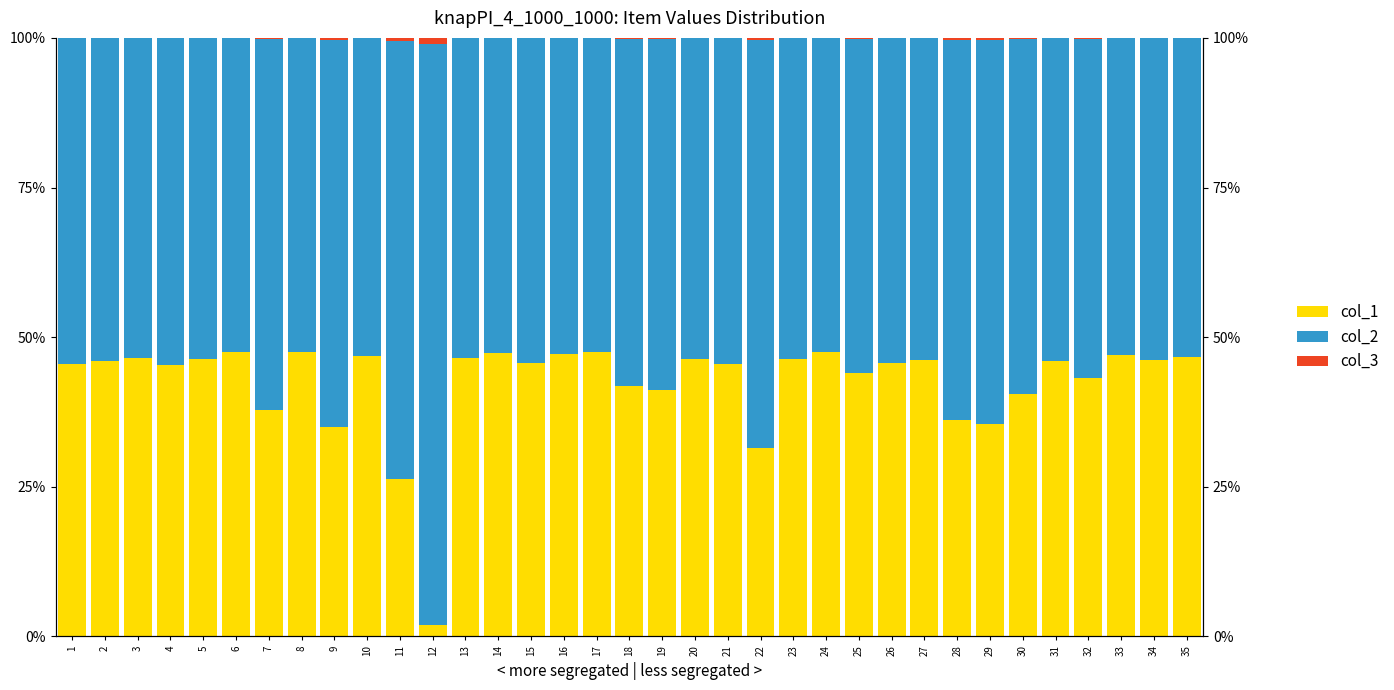

Is the value of col_3 (Black) at 21 greater than the value of col_2 (Asian) at 30?

No